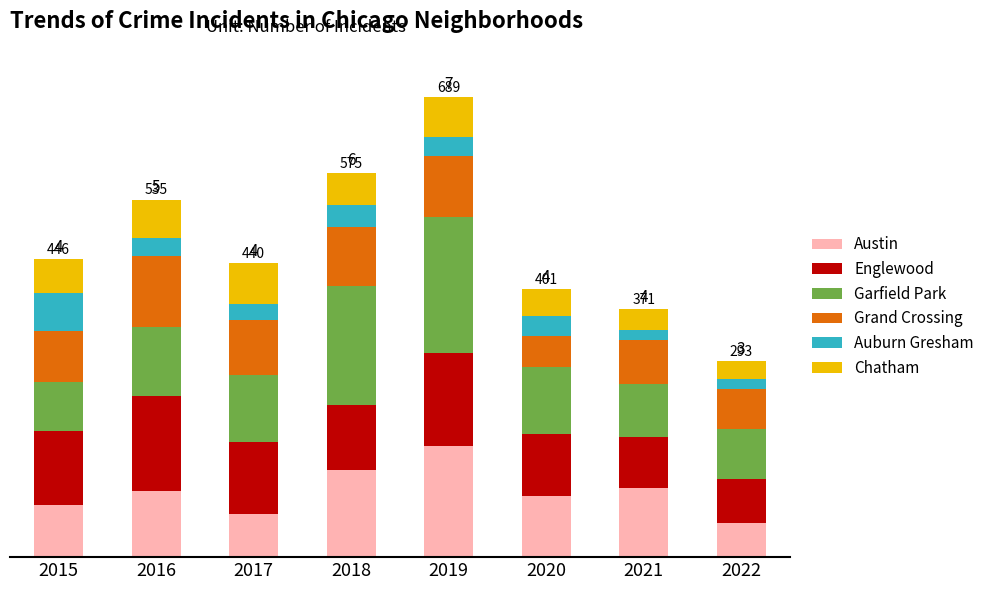

What are all the series names shown in the legend?

Austin, Englewood, Garfield Park, Grand Crossing, Auburn Gresham, Chatham